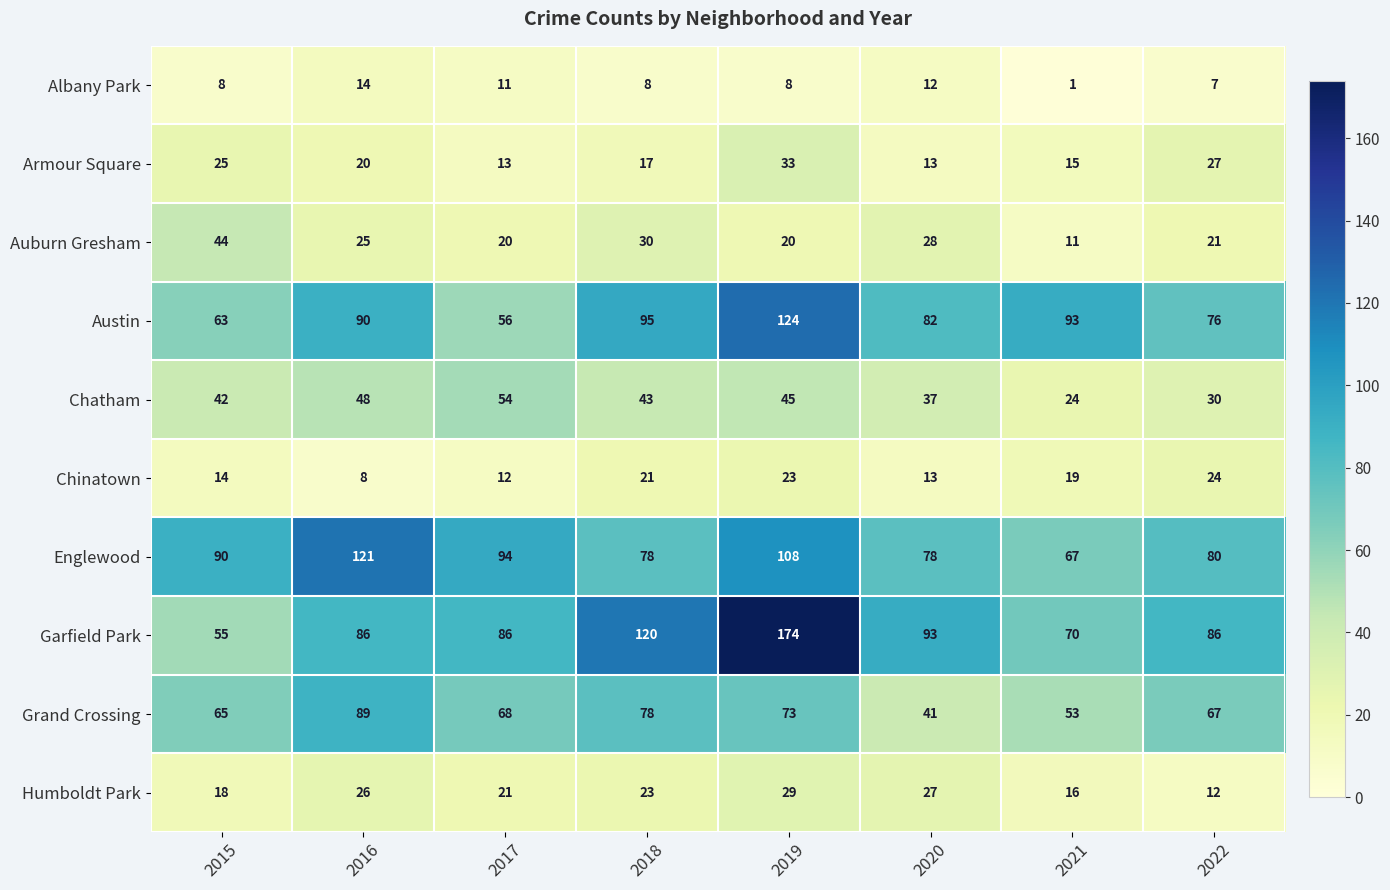

Which series has the largest range (max minus min)?

Garfield Park